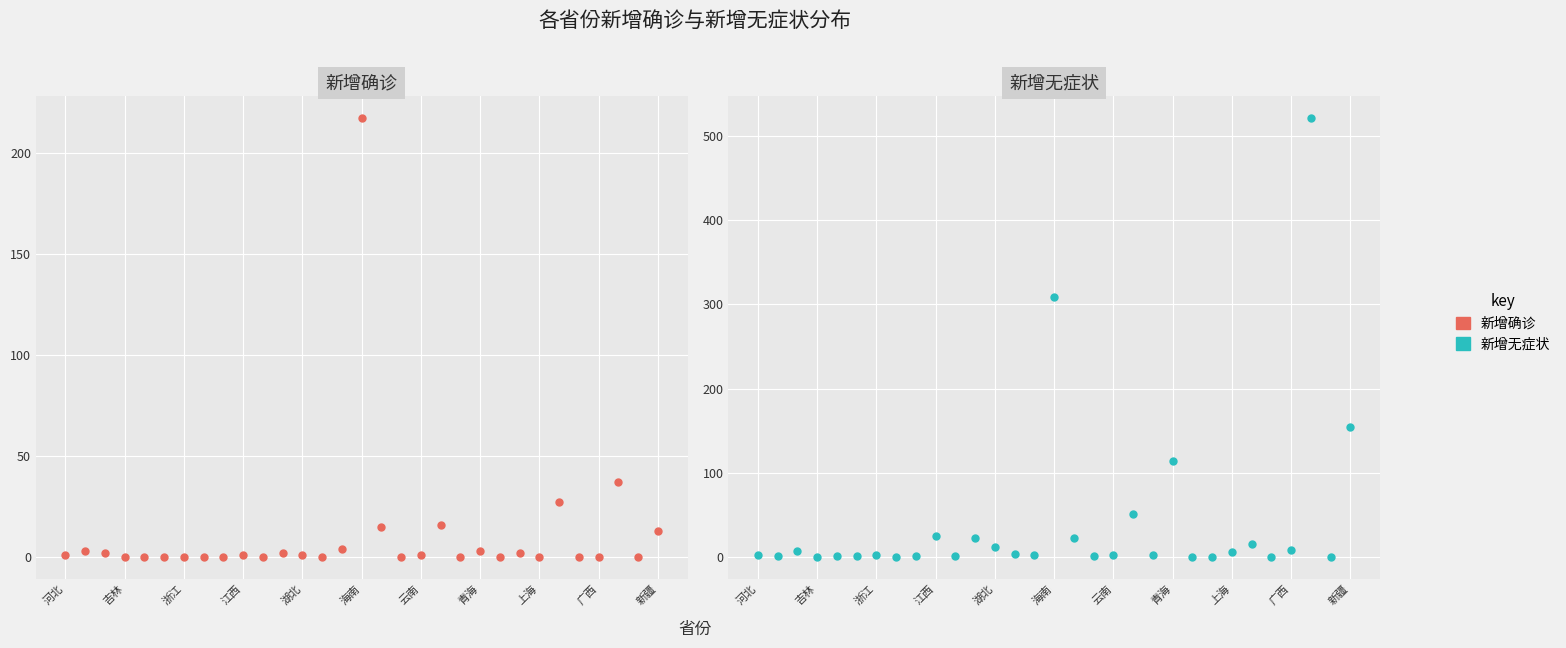

How many values in the 新增无症状 series exceed 2?

14